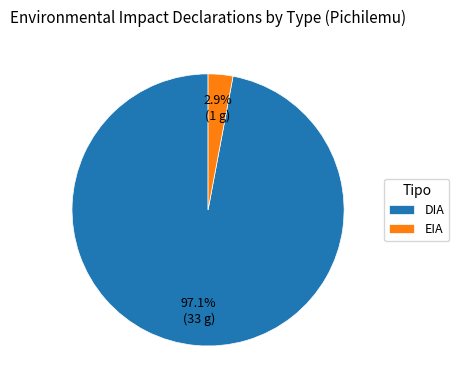

Which category has the smallest portion of the pie?

EIA